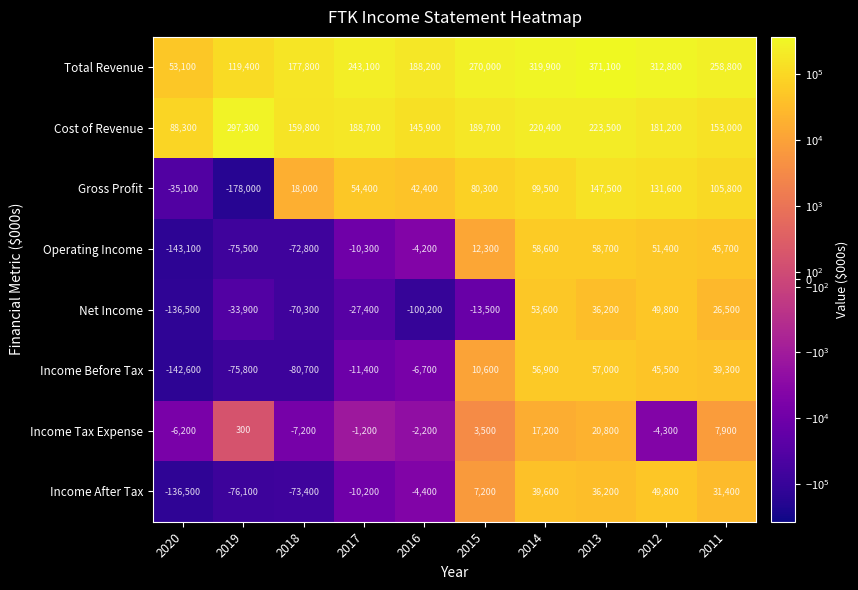

What is the difference between the maximum and second lowest values in the Total Revenue series?

251700